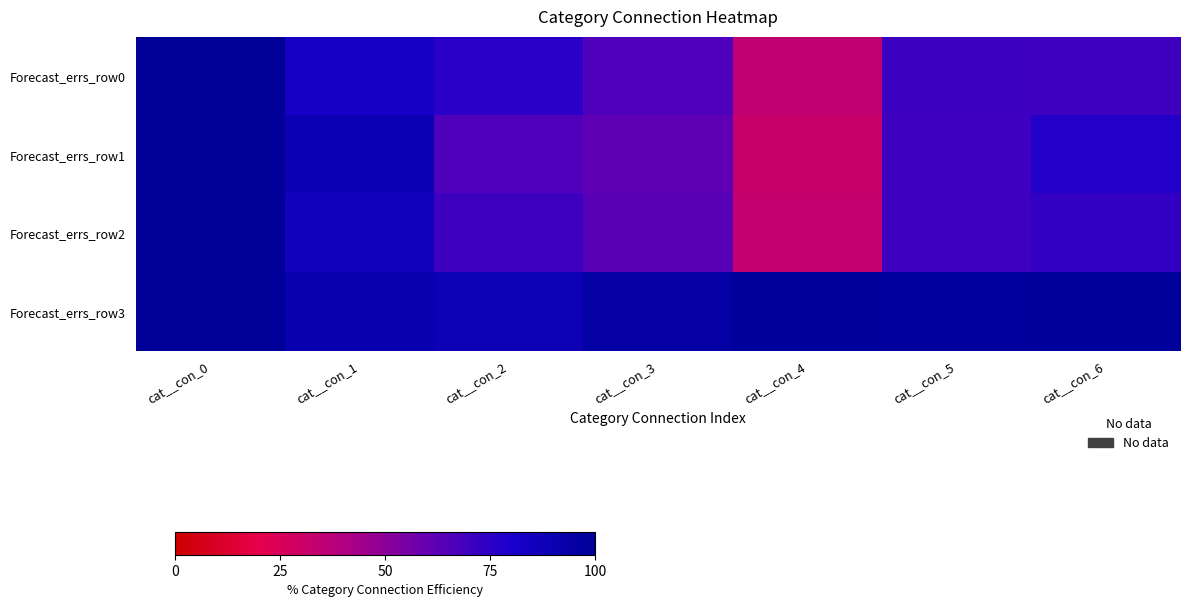

Which has a higher value, cat__con_6 or cat__con_0?

cat__con_0